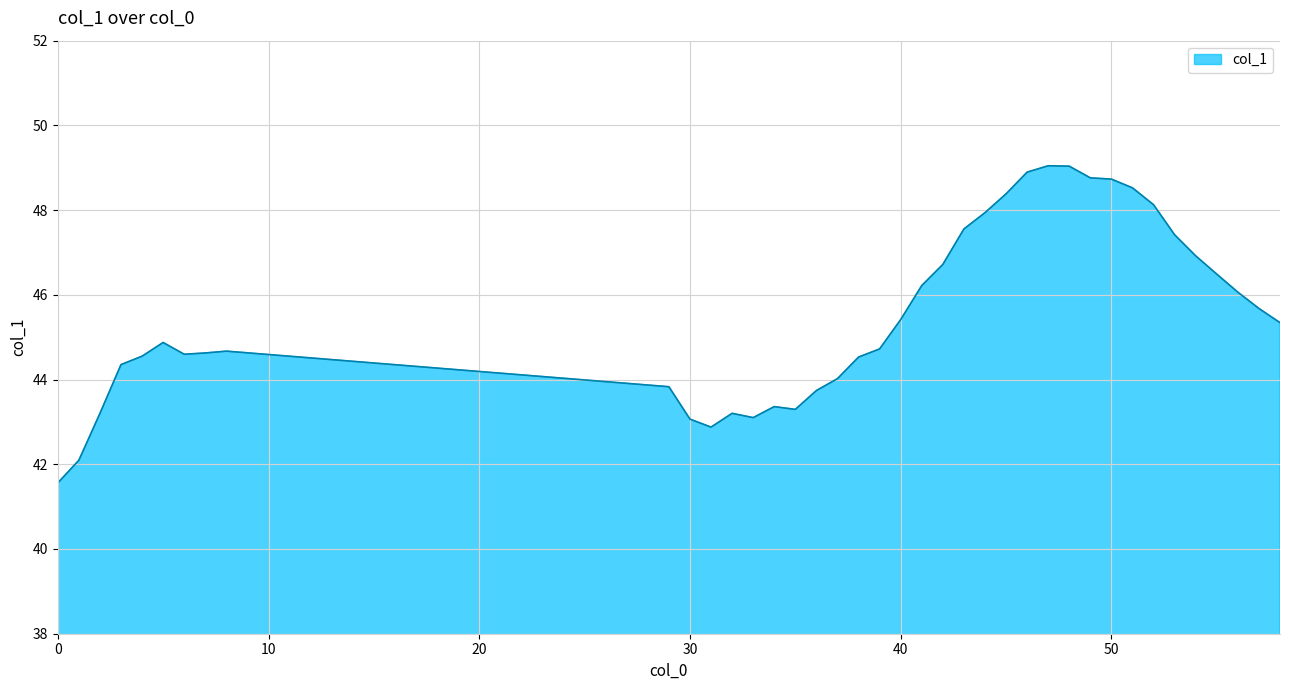

What is the greatest value displayed?

49.0